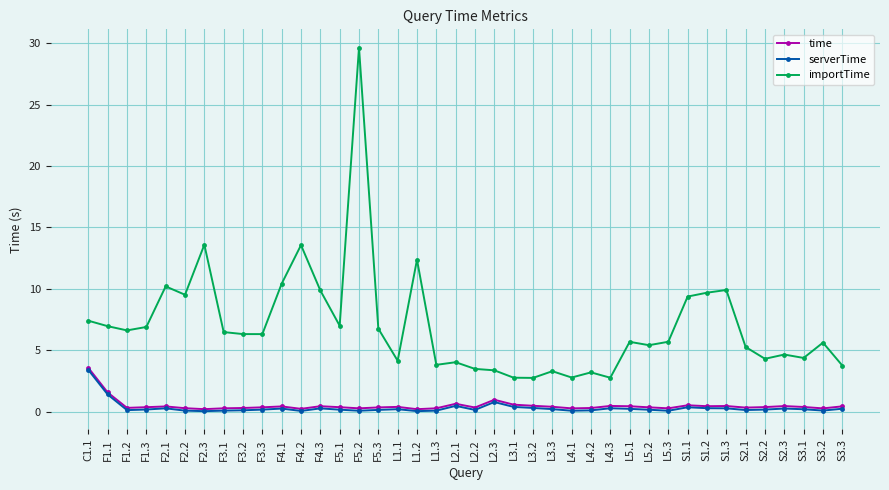

True or false: time has a value of 0.4 at F2.1.

True